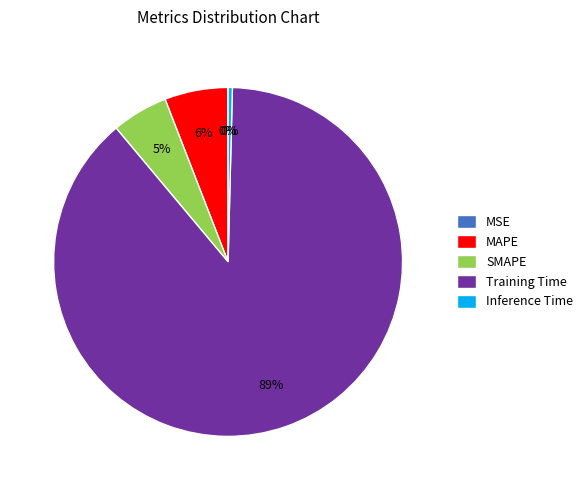

Is there a majority slice in this chart?

Yes